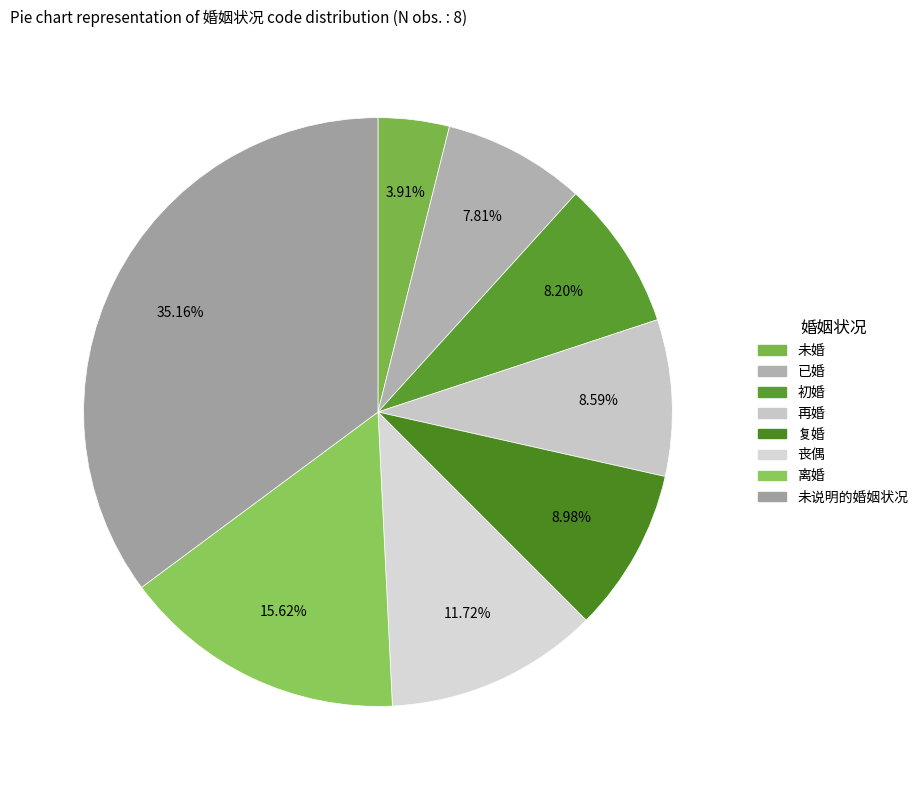

To the nearest percent, what is the difference between the largest and smallest slice percentages?

31%